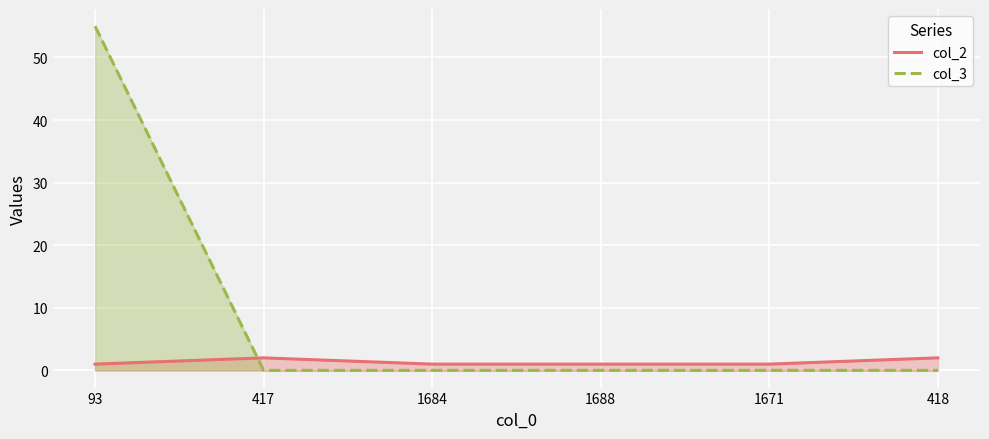

At which category is the sum across all series the highest?

93